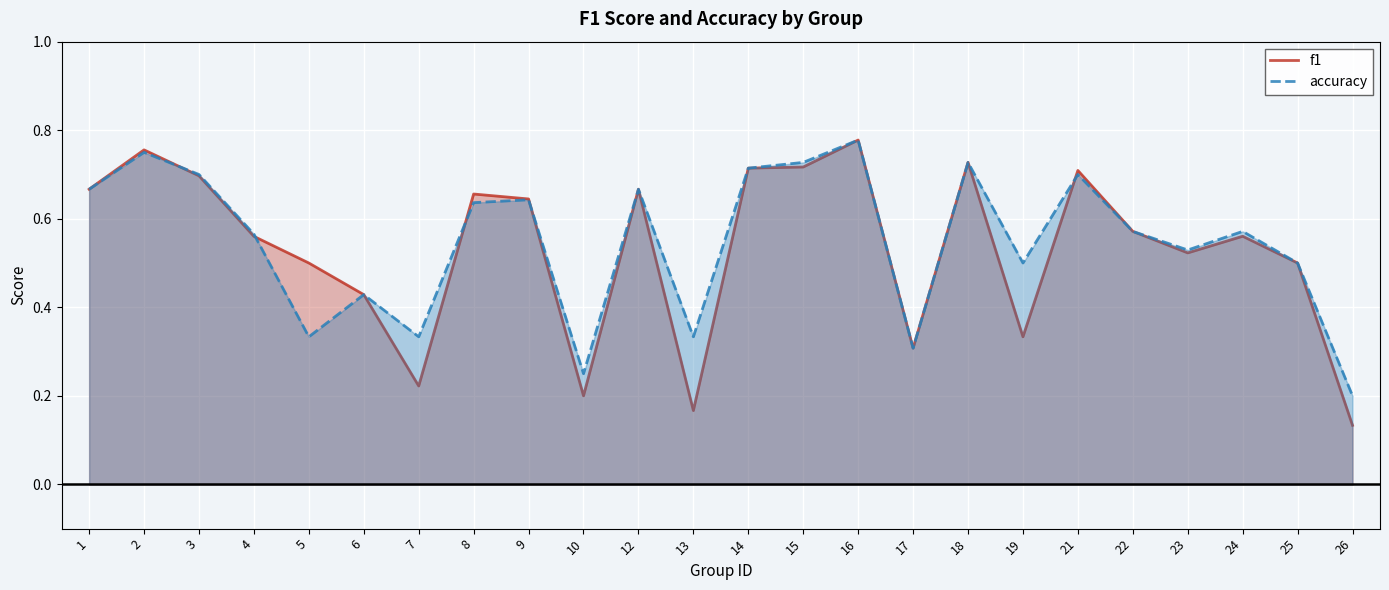

Count the f1 values in the range 0 to 1.

24